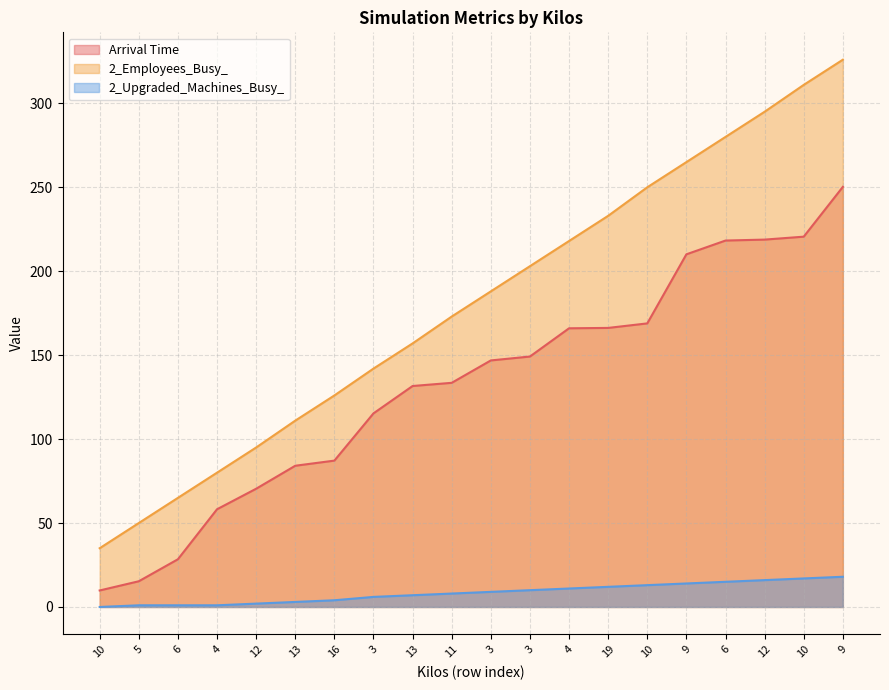

Reading left to right, list all the values displayed in this chart.

Arrival Time: 10=9.8	5=15.3	6=28.4	4=58.2	12=70.4	13=84.1	16=87.2	3=115.3	13=131.6	11=133.5	3=146.9	3=149.2	4=166.0	19=166.2	10=168.9	9=210.1	6=218.3	12=218.8	10=220.6	9=250.2
2_Employees_Busy_: 10=35.0	5=50.0	6=65.0	4=80.0	12=95.0	13=111.0	16=126.0	3=142.0	13=157.0	11=173.0	3=188.0	3=203.0	4=218.0	19=233.0	10=250.0	9=265.0	6=280.0	12=295.0	10=311.0	9=326.0
2_Upgraded_Machines_Busy_: 10=0.0	5=1.0	6=1.0	4=1.0	12=2.0	13=3.0	16=4.0	3=6.0	13=7.0	11=8.0	3=9.0	3=10.0	4=11.0	19=12.0	10=13.0	9=14.0	6=15.0	12=16.0	10=17.0	9=18.0